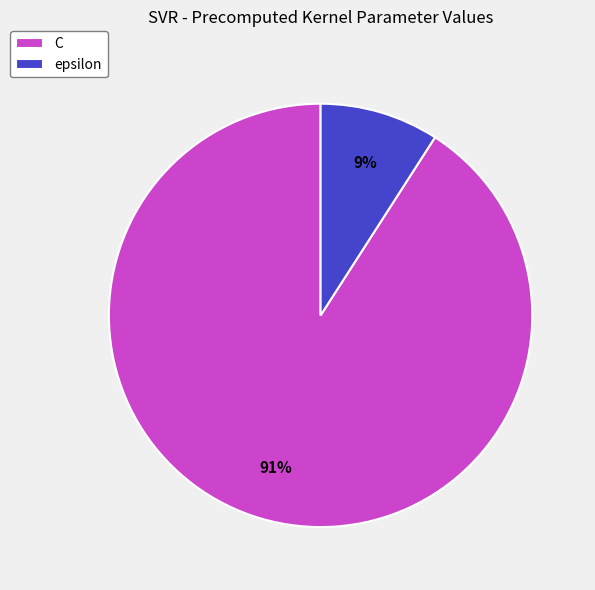

To the nearest percent, what is the combined percentage of epsilon and C?

100%